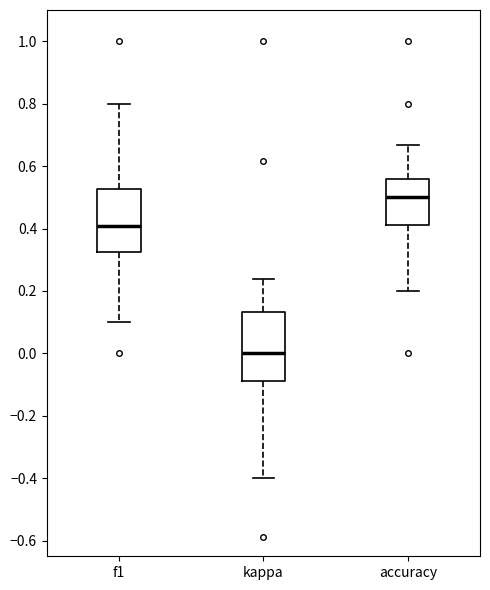

Where does the upper whisker of the box for accuracy end on the y-axis? The values are not printed on the chart, so give them approximately, as read against the axis.

0.66